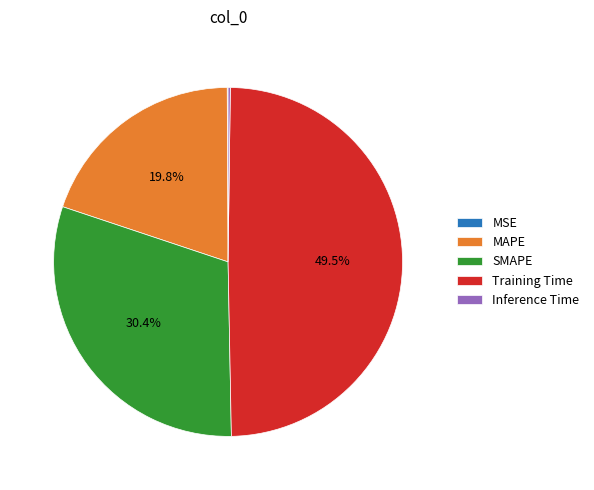

The MAPE slice represents 5% of the pie. True or false?

False